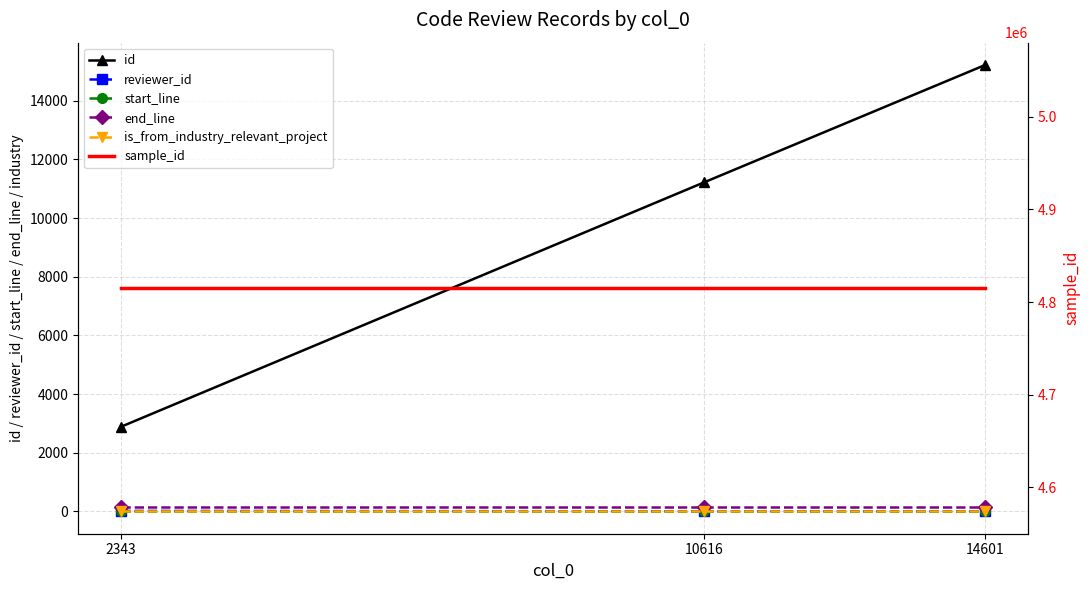

What is the lowest value of the is_from_industry_relevant_project series?

1